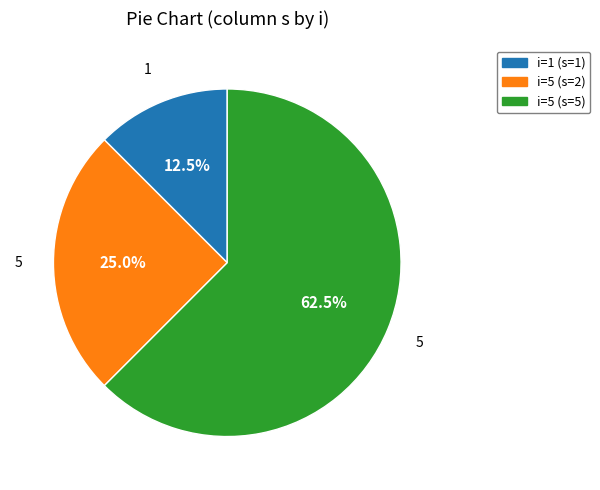

Does any single category account for the majority?

Yes